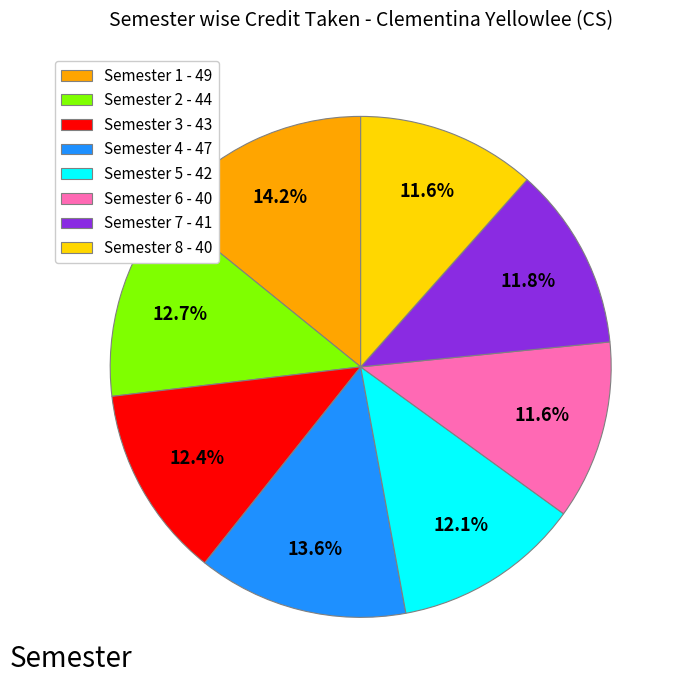

To the nearest percent, what is the difference between the largest and smallest slice percentages?

3%